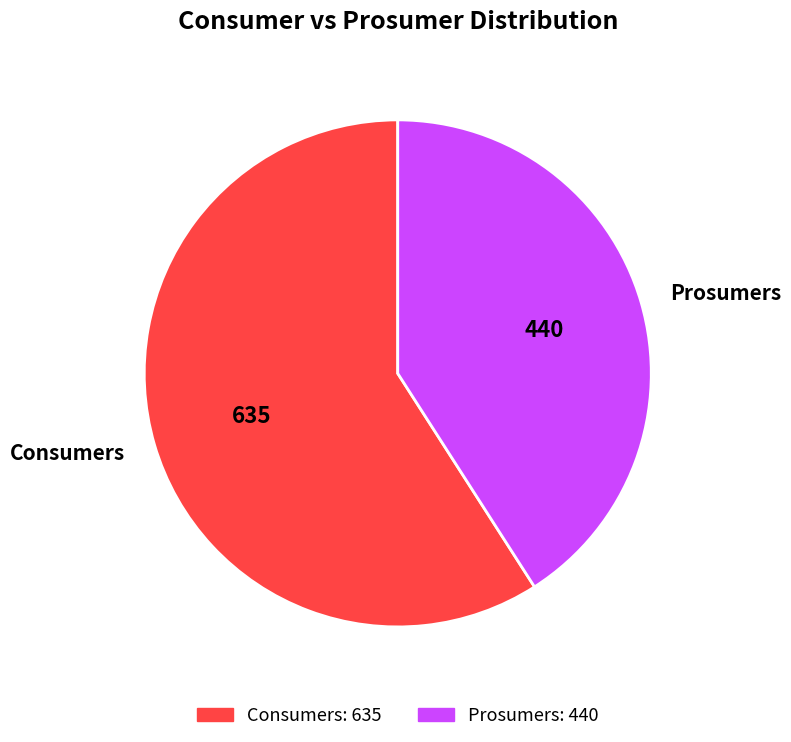

Do Consumers and Prosumers together represent more than half of the pie?

Yes